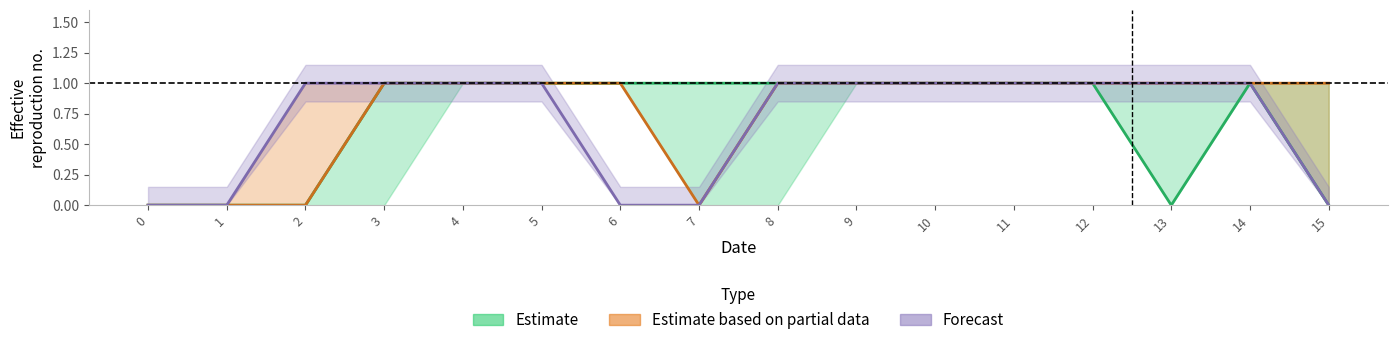

What are all the series names shown in the legend?

Estimate, Estimate based on partial data, Forecast